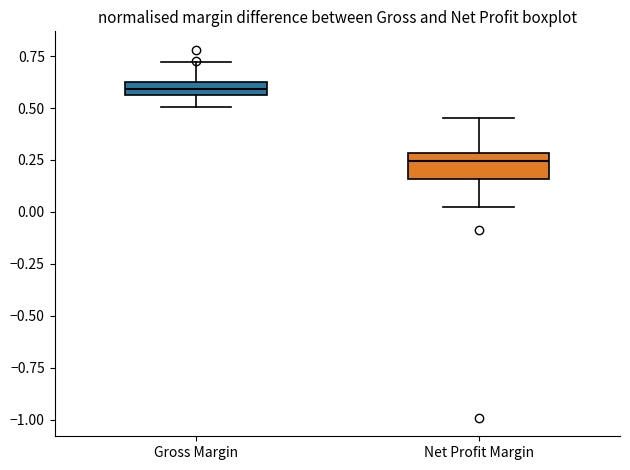

Which box's median line is the lowest?

Net Profit Margin